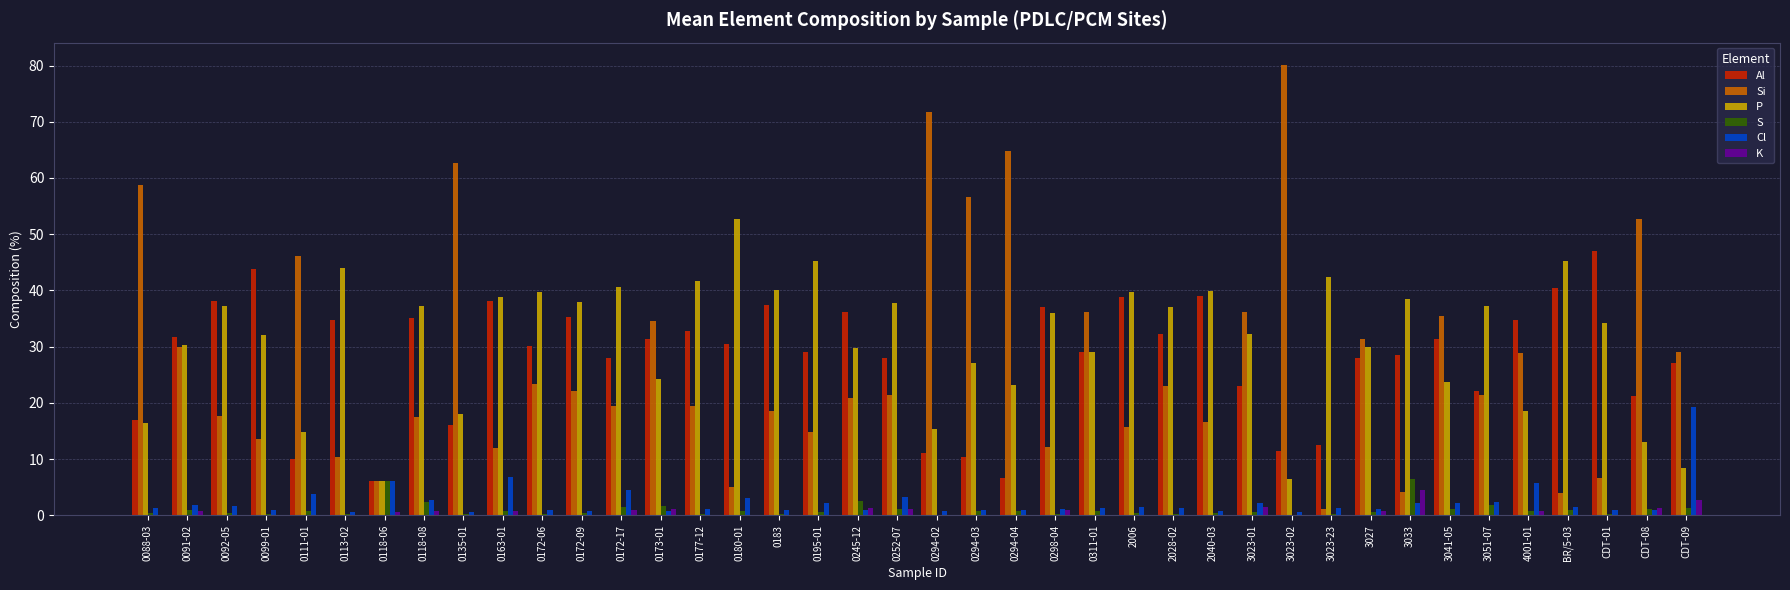

Between 0113-02 and 0298-04, which series saw the biggest shift?

P